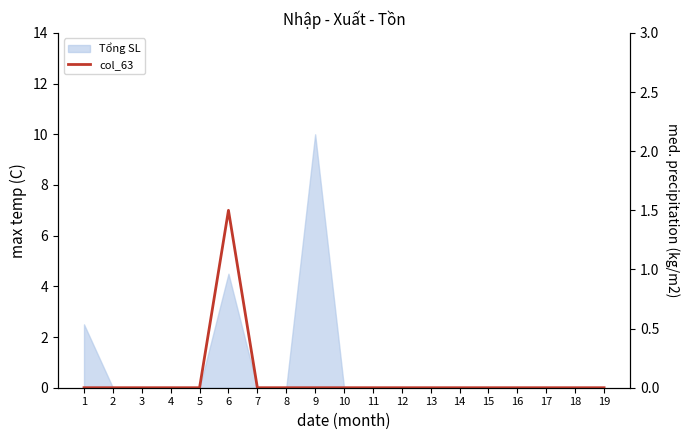

What is the value of the 6th point from the left?

1.5